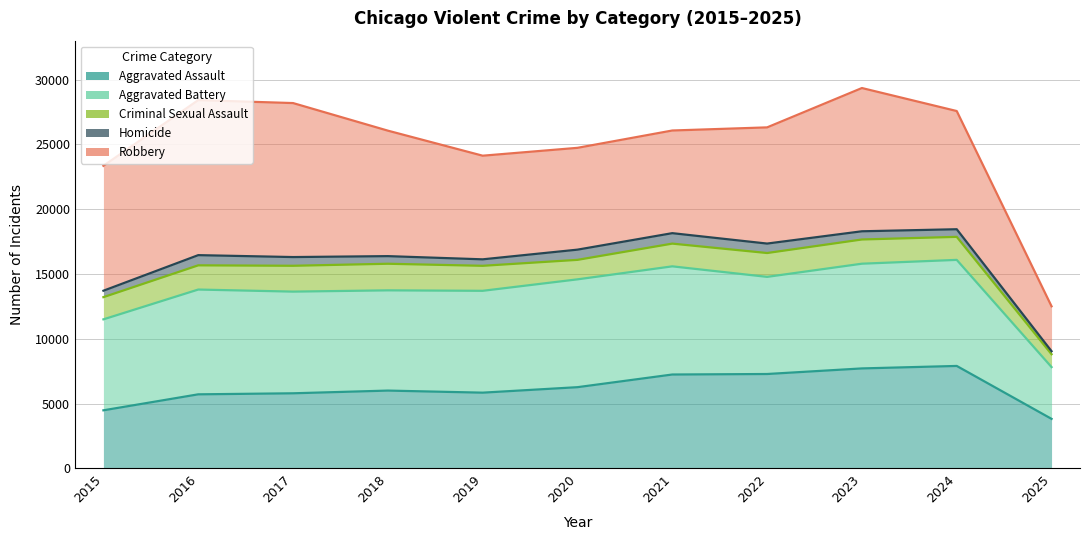

Reading left to right, transcribe all the data shown in this chart.

Aggravated Assault: 4480	5713	5793	6002	5842	6265	7242	7281	7712	7903	3820
Aggravated Battery: 11498	13798	13638	13736	13700	14585	15588	14776	15792	16087	7815
Criminal Sexual Assault: 13211	15666	15632	15788	15630	16089	17342	16616	17661	17863	8807
Homicide: 13707	16452	16304	16376	16129	16876	18148	17345	18293	18451	9041
Robbery: 23345	28412	28185	26057	24124	24731	26068	26309	29345	27570	12505